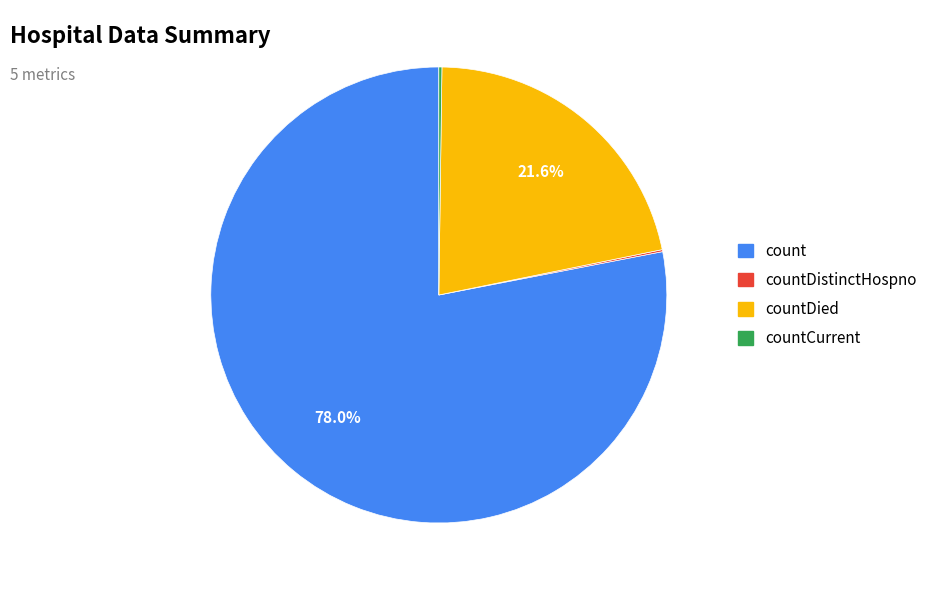

Is there any slice that represents more than half of the pie?

Yes